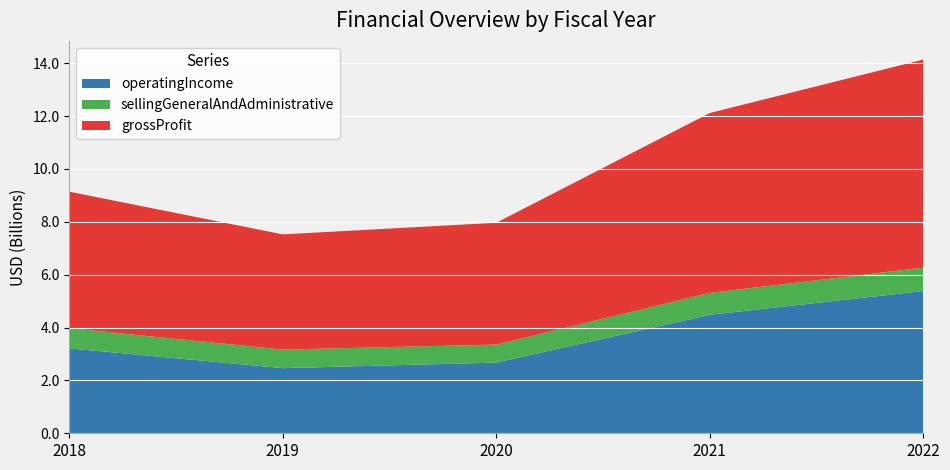

Reading right to left, extract all data points from this chart.

operatingIncome: 2022-06-30=5381822000	2021-06-30=4482023000	2020-06-30=2673802000	2019-06-30=2464732000	2018-06-30=3213299000
sellingGeneralAndAdministrative: 2022-06-30=885737000	2021-06-30=829875000	2020-06-30=682479000	2019-06-30=702407000	2018-06-30=762219000
grossProfit: 2022-06-30=7871807000	2021-06-30=6805306000	2020-06-30=4608693000	2019-06-30=4358459000	2018-06-30=5165032000